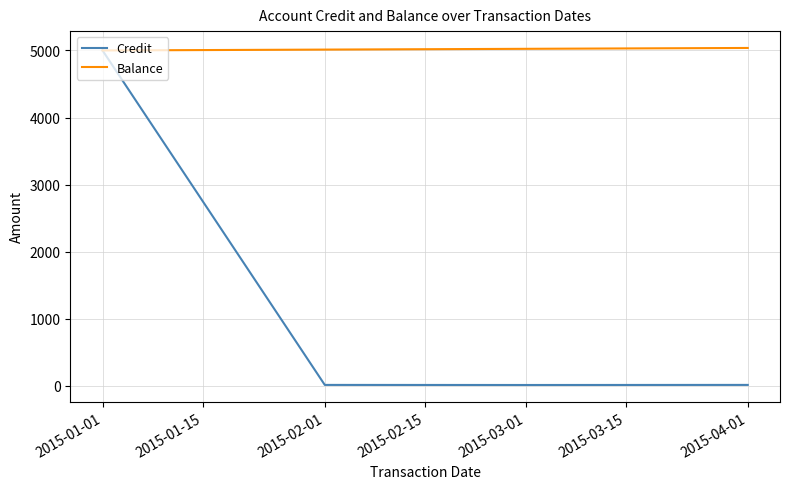

In Credit, how many points are lower than both neighbors (excluding endpoints)?

1